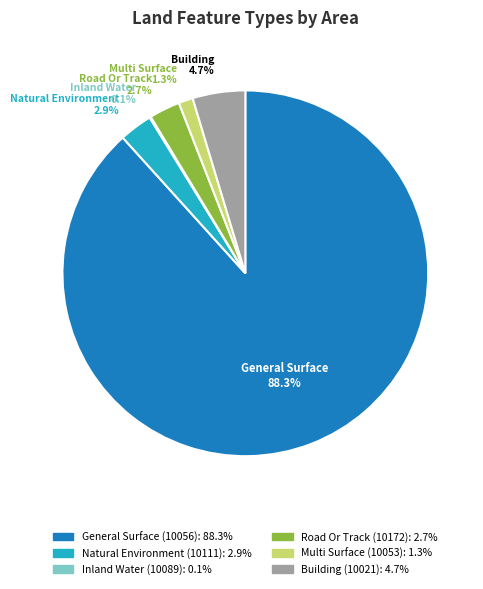

Between Road Or Track (10172) and General Surface (10056), which is larger?

General Surface (10056)